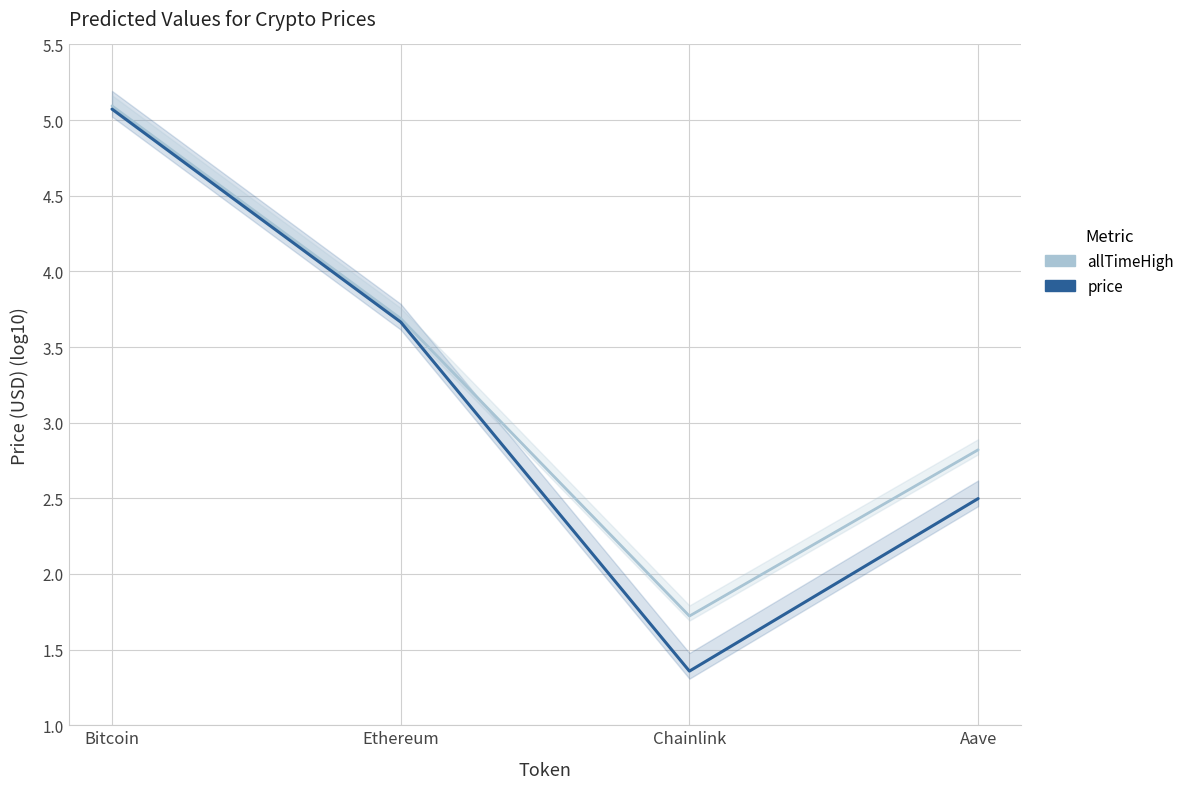

Count the number of categories in the chart.

4